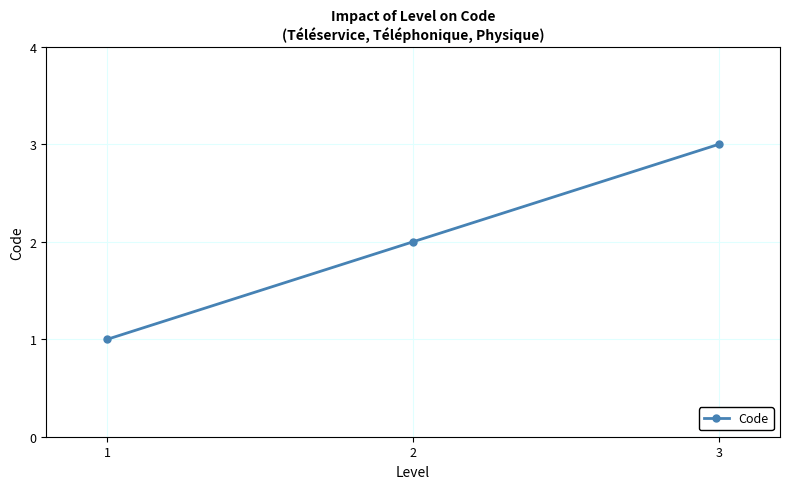

Which has a higher value, 3 or 2?

3